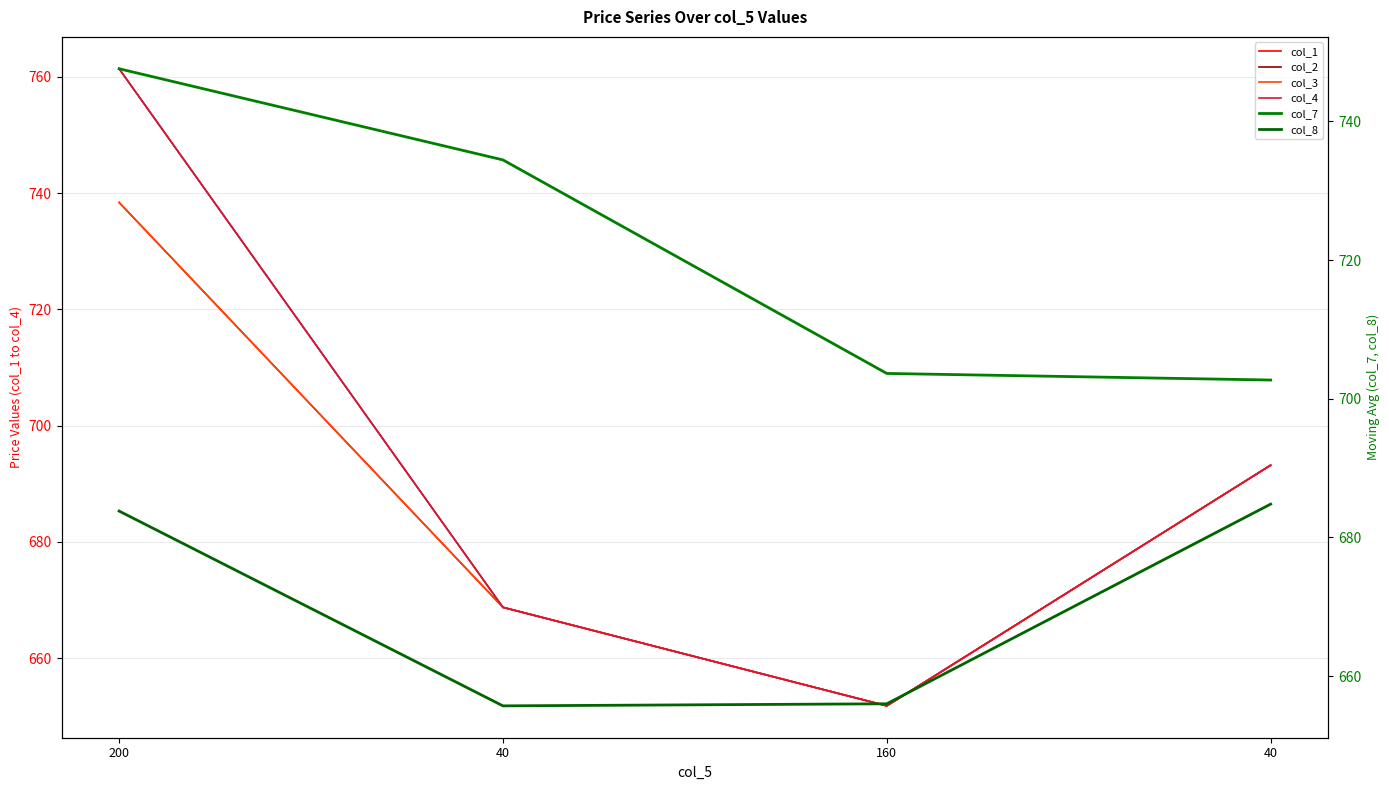

Between 40 and 160, which series saw the biggest shift?

col_7